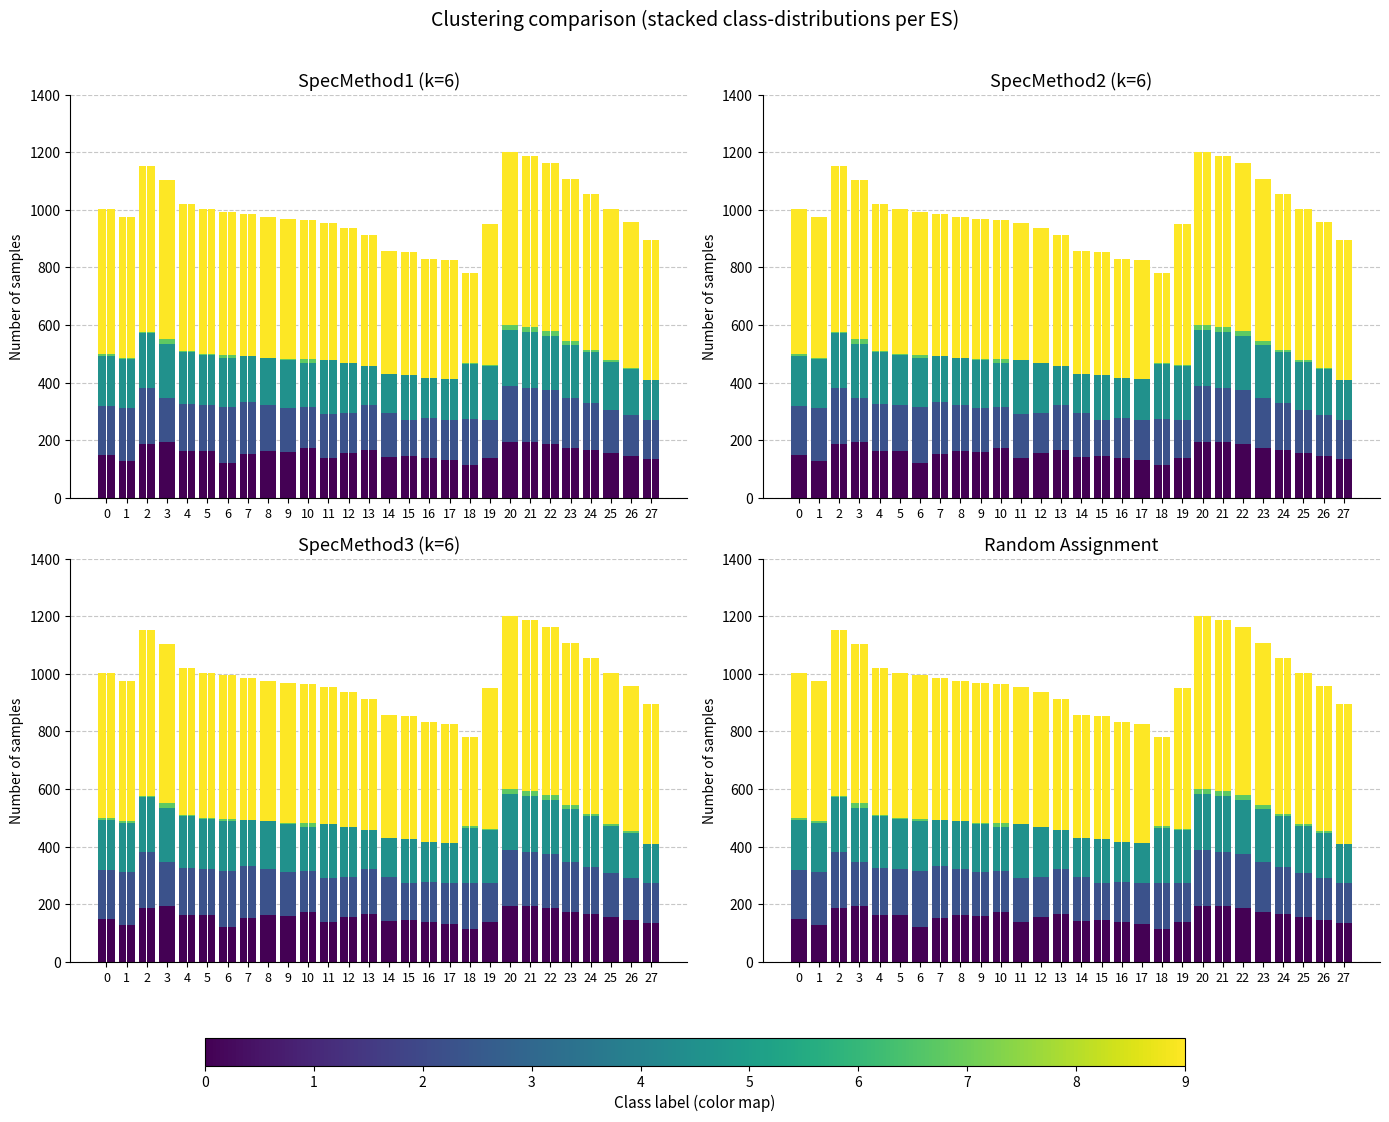

How many groups of bars are there?

28